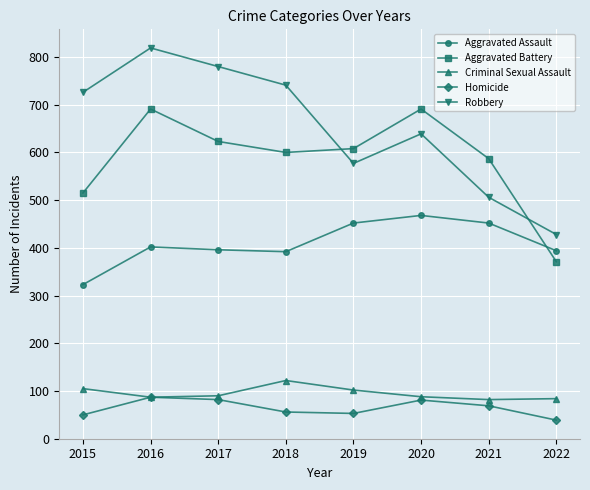

In Robbery, how many points are lower than both neighbors (excluding endpoints)?

1